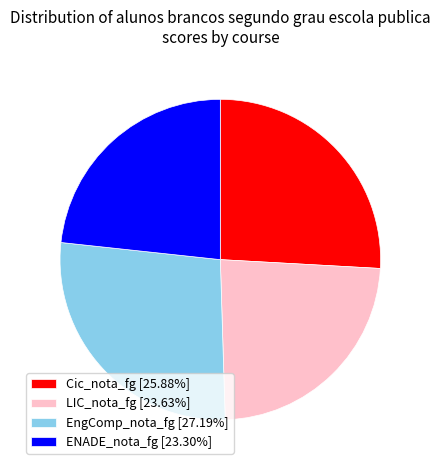

Is it true that EngComp_nota_fg is 16% of the pie?

False